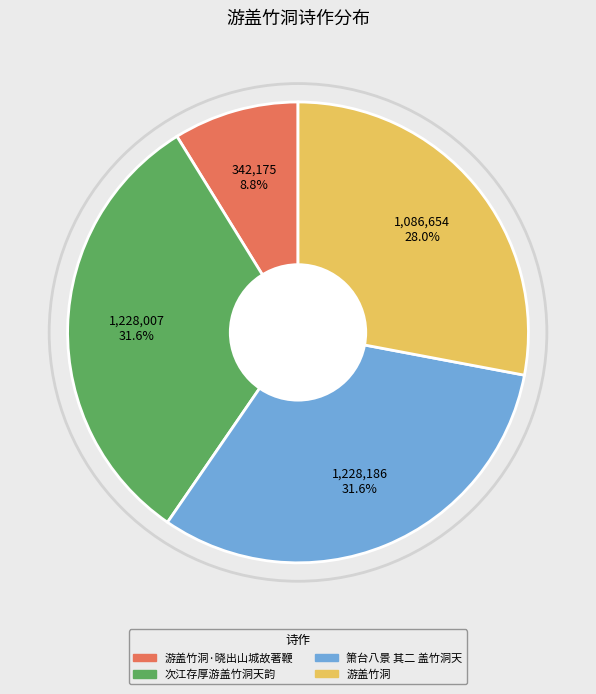

The 游盖竹洞·晓出山城故著鞭 slice represents 9% of the pie. True or false?

True